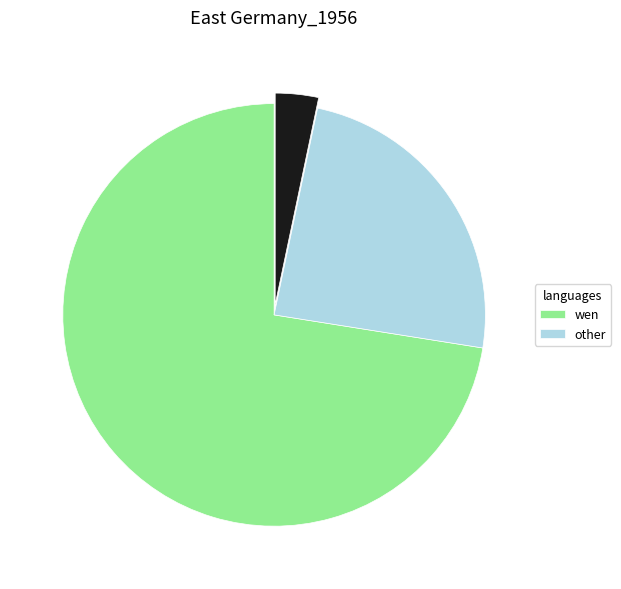

Is there any slice that represents more than half of the pie?

Yes